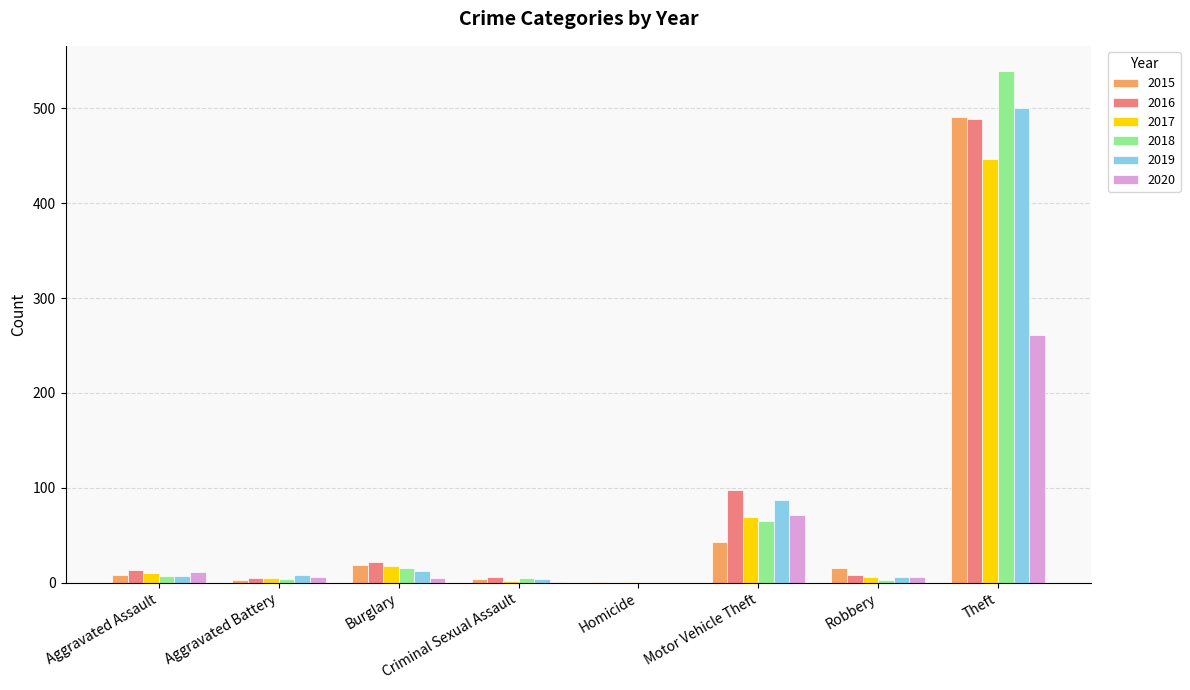

What is the approximate value of 2017 at Motor Vehicle Theft?

69